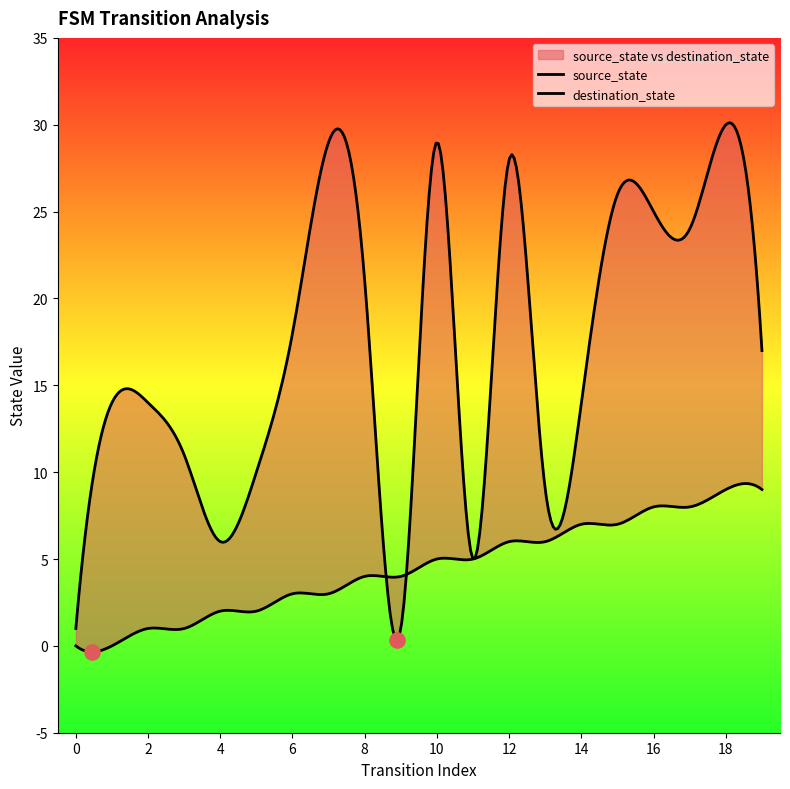

Which series has the largest total across all categories?

destination_state